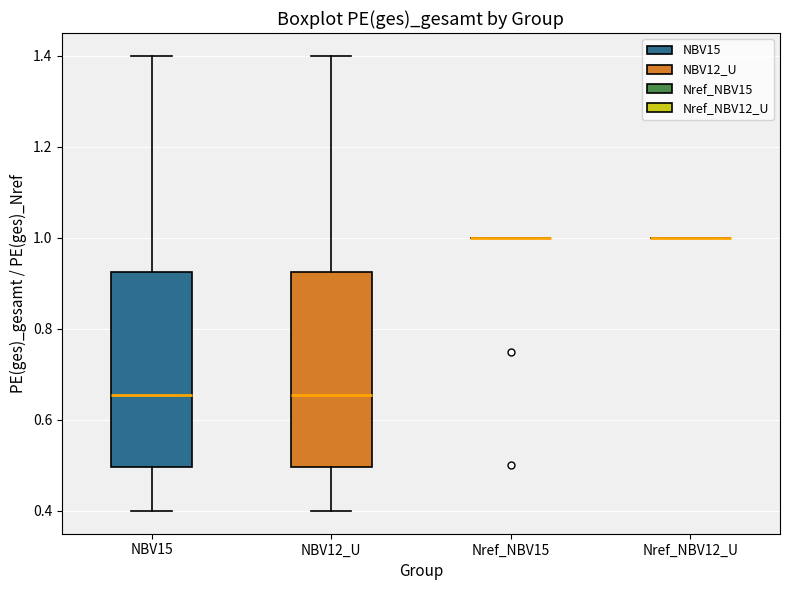

Reading left to right, transcribe this box plot: for each box, give where its median line is, the range the box spans, and where its two whiskers end, as read against the y-axis. The values are not printed on the chart, so give them approximately, as read against the axis.

NBV15: median 0.66, box 0.50 to 0.92, whiskers 0.40 to 1.40
NBV12_U: median 0.66, box 0.50 to 0.92, whiskers 0.40 to 1.40
Nref_NBV15: box collapsed to a line at 1.00, whiskers 1.00 to 1.00
Nref_NBV12_U: box collapsed to a line at 1.00, whiskers 1.00 to 1.00